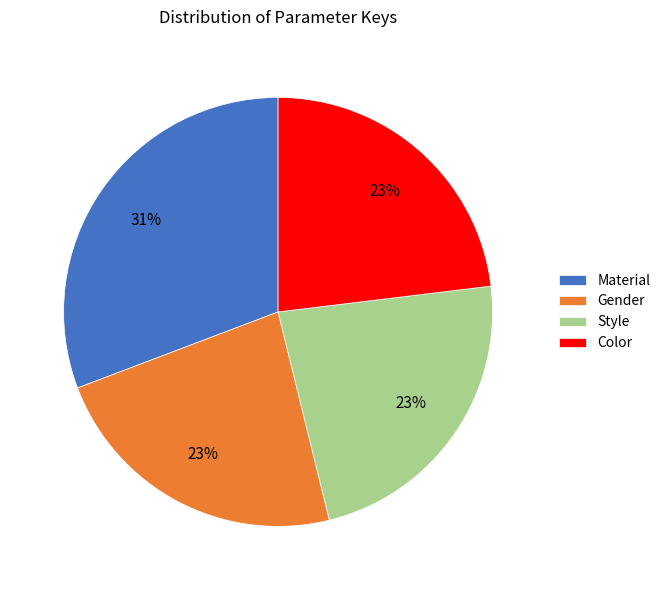

Count the number of slices in the pie.

4